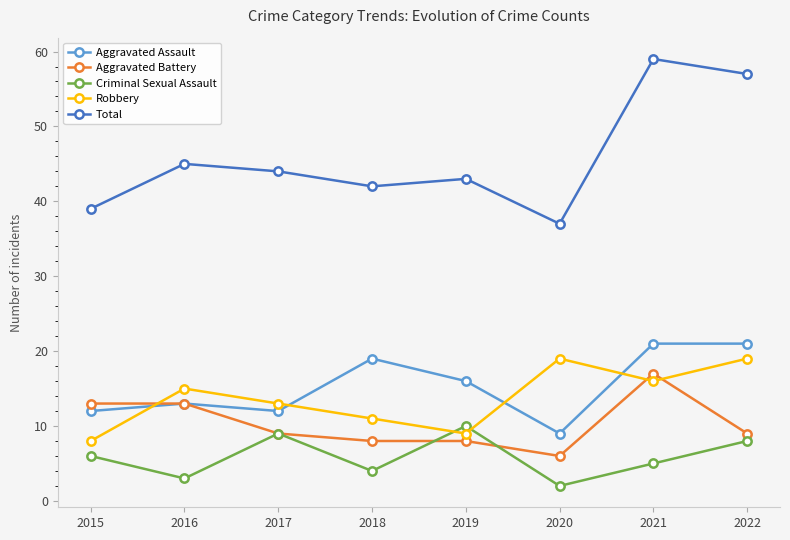

What is the difference between the maximum and second lowest values in the Total series?

20